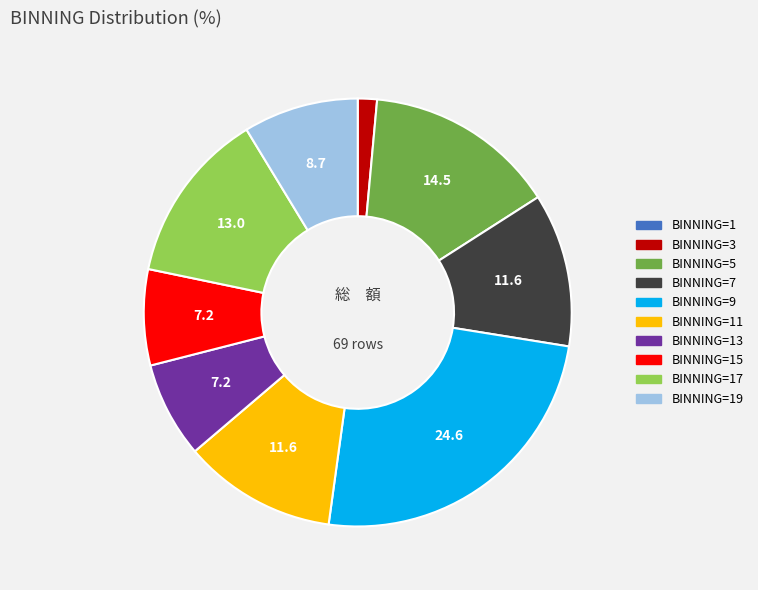

Is there any slice that represents more than half of the pie?

No